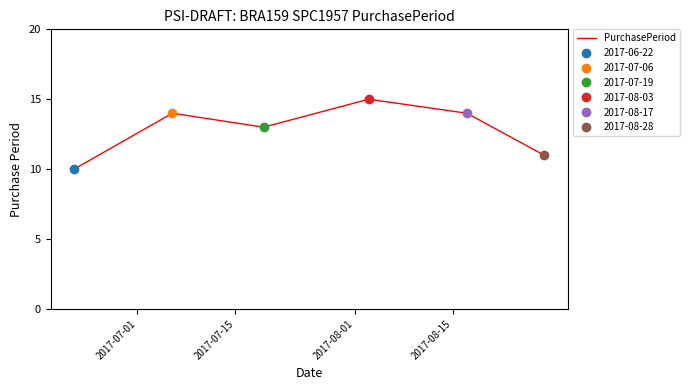

What is the maximum value for PurchasePeriod?

15